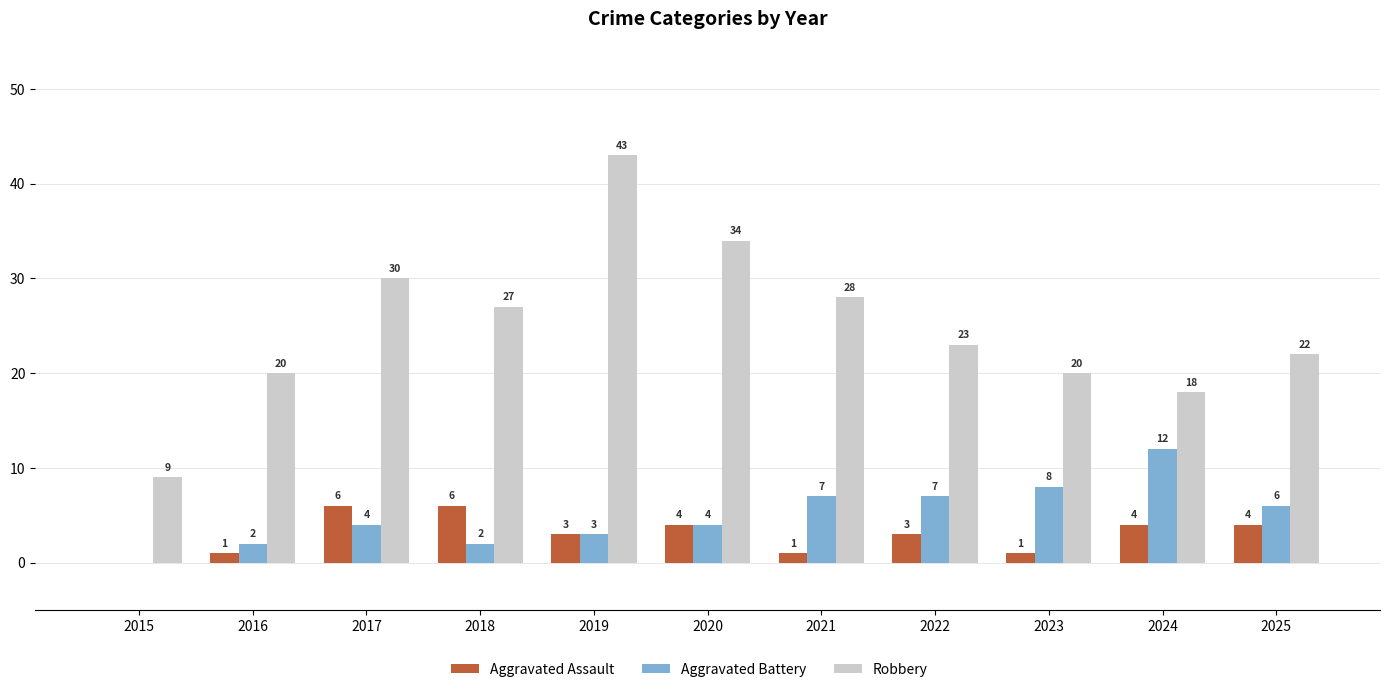

Reading left to right, transcribe all the data shown in this chart.

Aggravated Assault: 0	1	6	6	3	4	1	3	1	4	4
Aggravated Battery: 0	2	4	2	3	4	7	7	8	12	6
Robbery: 9	20	30	27	43	34	28	23	20	18	22